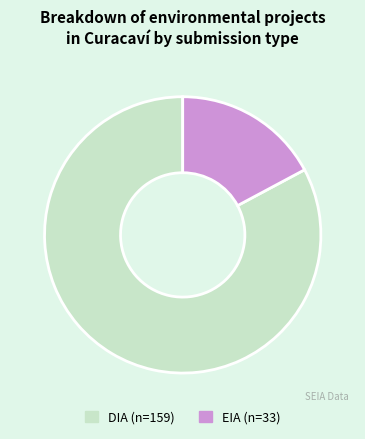

Which category has the smallest portion of the pie?

EIA